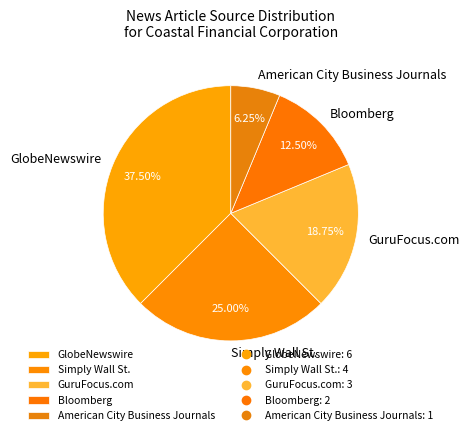

Is there a majority slice in this chart?

No